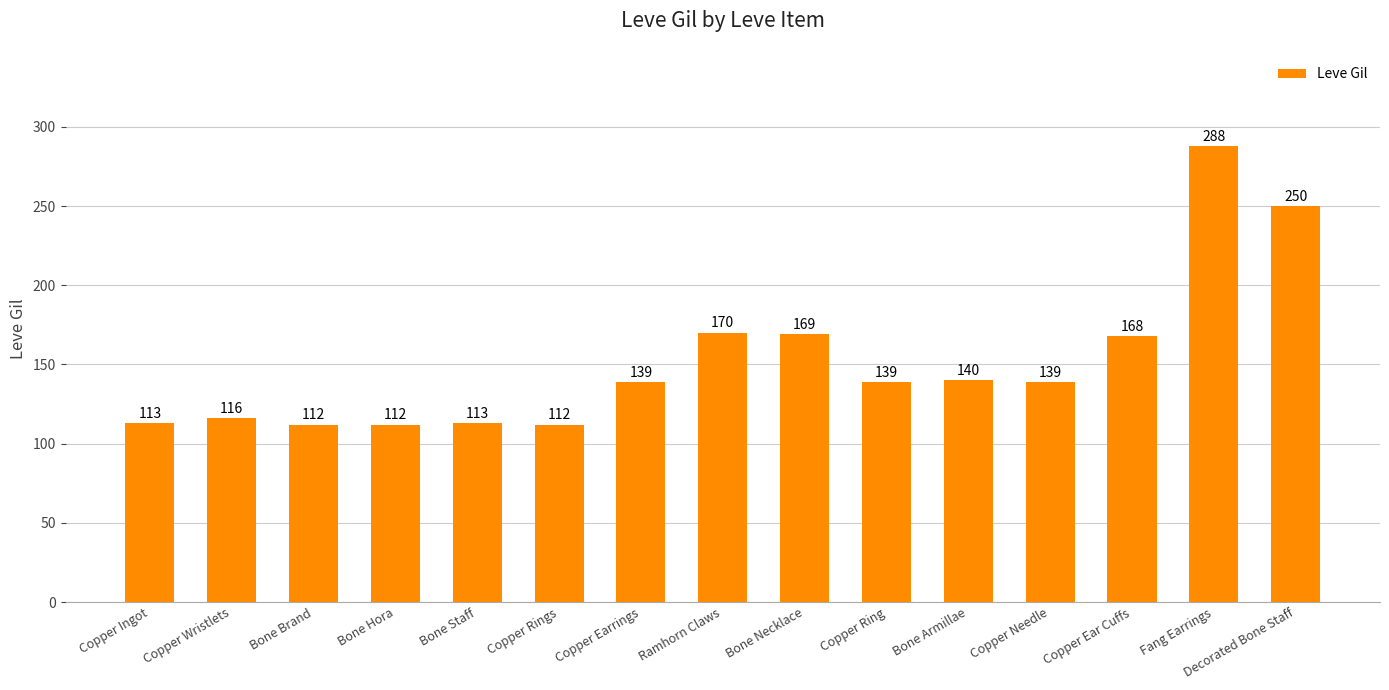

Are the bars horizontal?

No